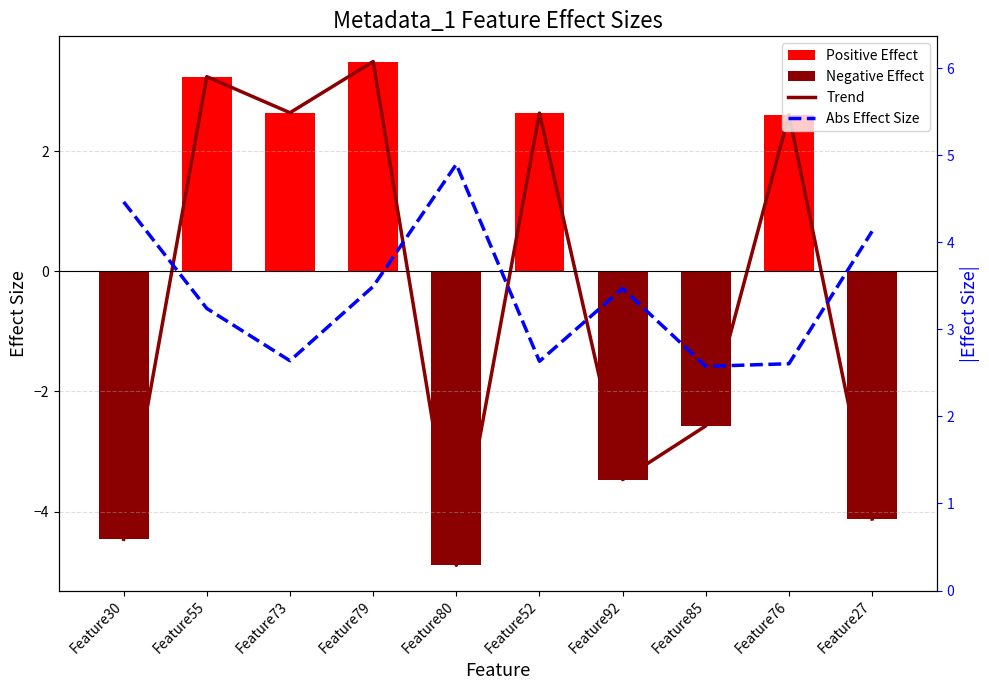

What is the difference between the second highest and minimum values in the Abs Effect Size series?

1.9